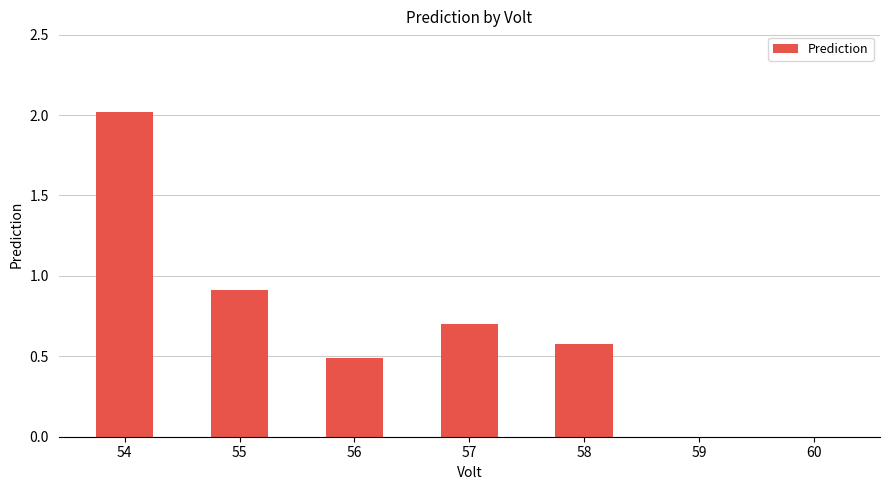

What is the greatest value displayed?

2.0